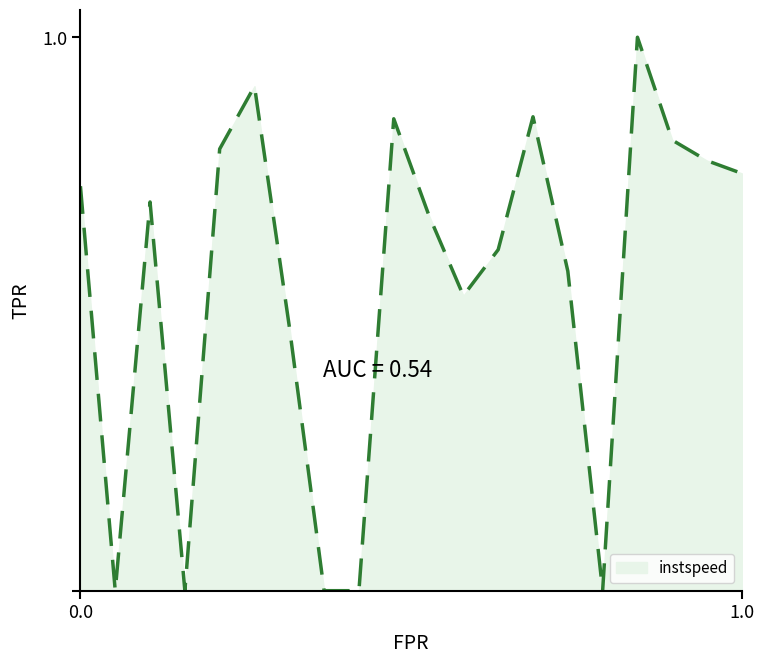

What is the value of the 5th point from the left?

0.8